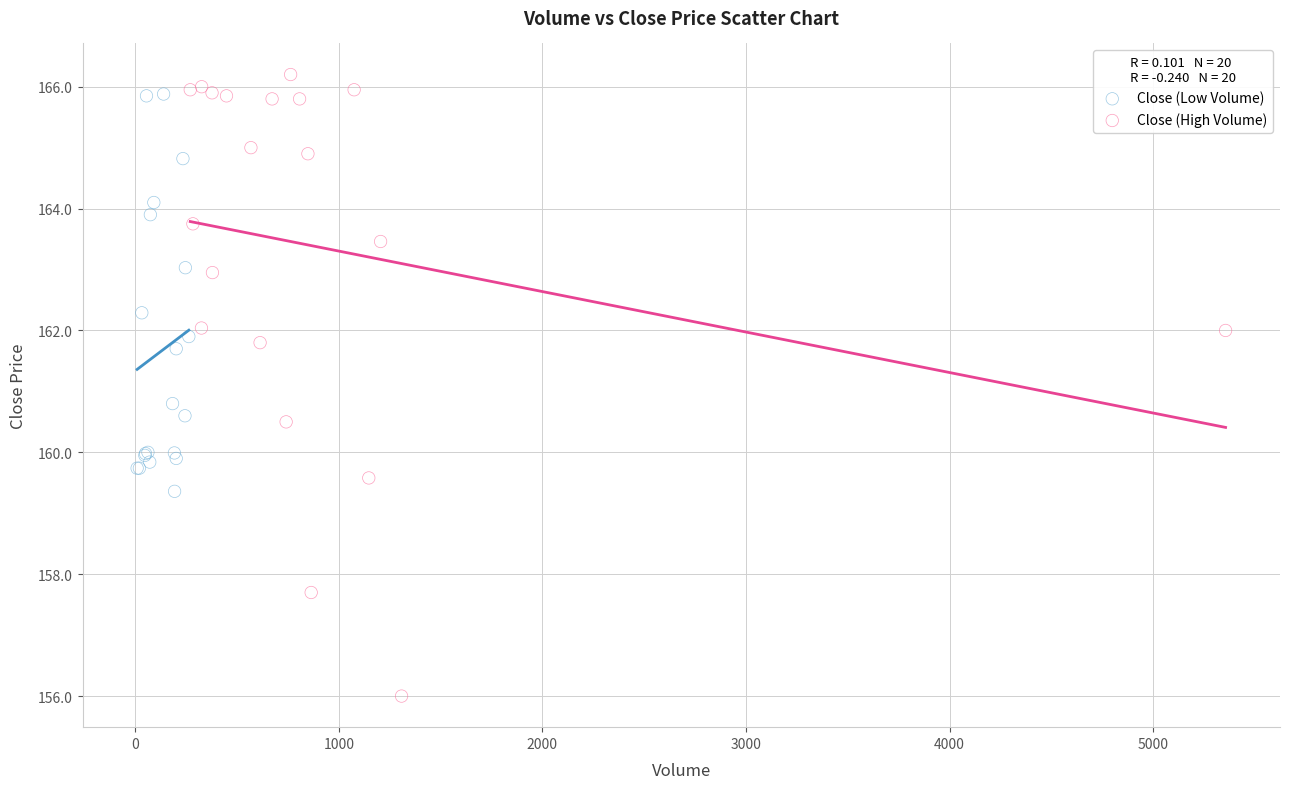

Which series reaches the minimum Y coordinate?

Close (High Volume)